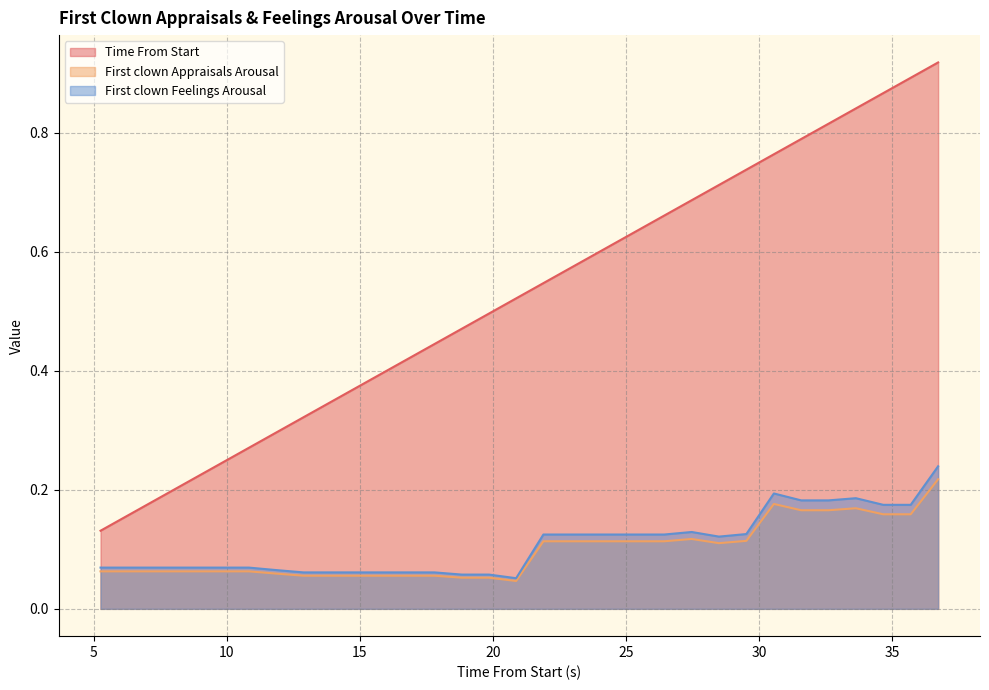

What are all the series names shown in the legend?

Time From Start, First clown Appraisals Arousal, First clown Feelings Arousal